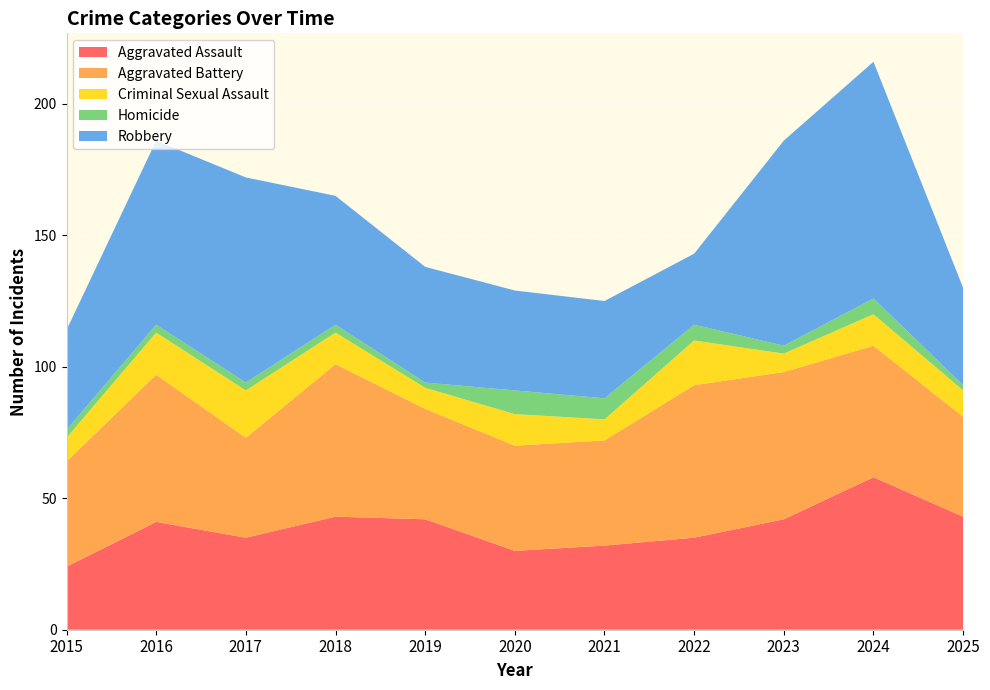

Reading left to right, transcribe all the data shown in this chart.

Aggravated Assault: 2015=24	2016=41	2017=35	2018=43	2019=42	2020=30	2021=32	2022=35	2023=42	2024=58	2025=43
Aggravated Battery: 2015=40	2016=56	2017=38	2018=58	2019=42	2020=40	2021=40	2022=58	2023=56	2024=50	2025=38
Criminal Sexual Assault: 2015=9	2016=16	2017=18	2018=12	2019=8	2020=12	2021=8	2022=17	2023=7	2024=12	2025=10
Homicide: 2015=3	2016=3	2017=3	2018=3	2019=2	2020=9	2021=8	2022=6	2023=3	2024=6	2025=2
Robbery: 2015=38	2016=70	2017=78	2018=49	2019=44	2020=38	2021=37	2022=27	2023=78	2024=90	2025=37